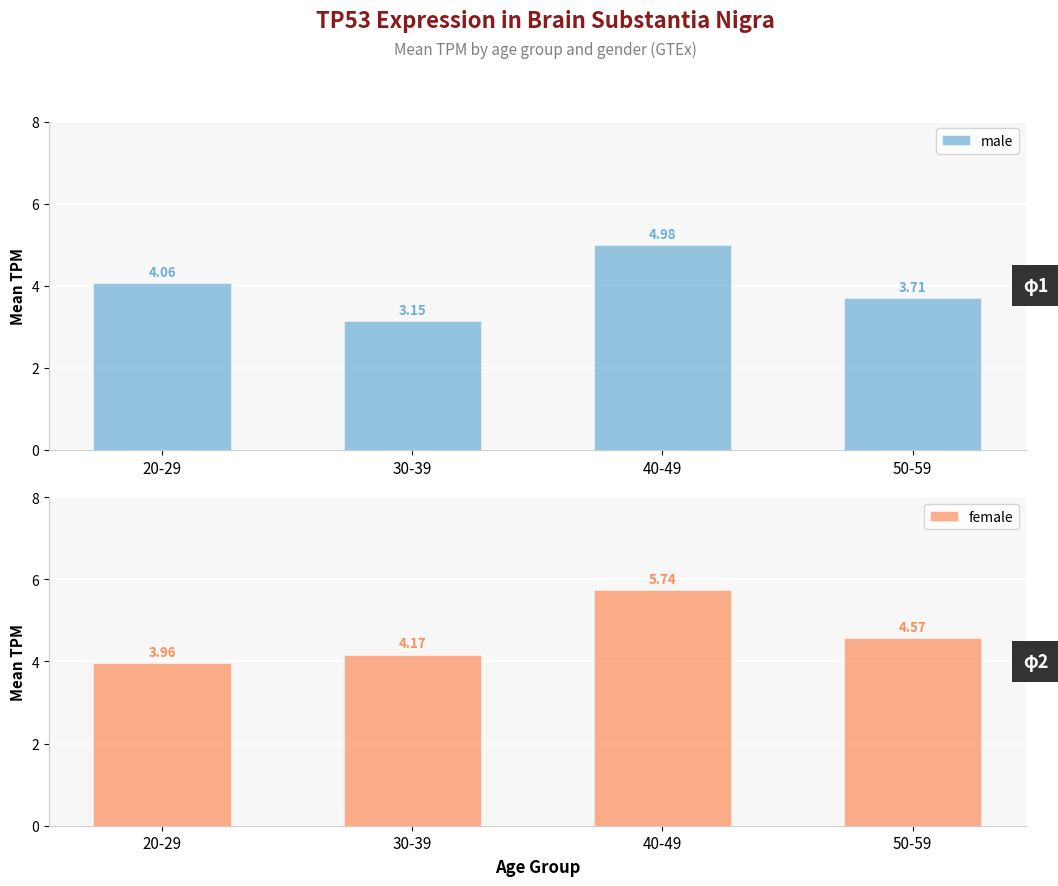

How many data points in female are less than 4?

1